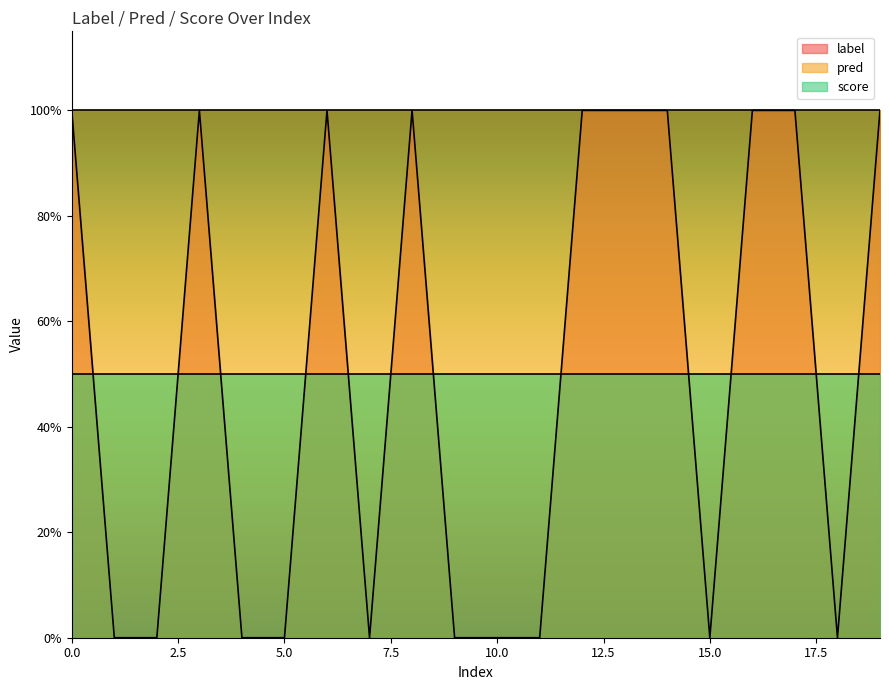

What is the average value of the label series?

0.5